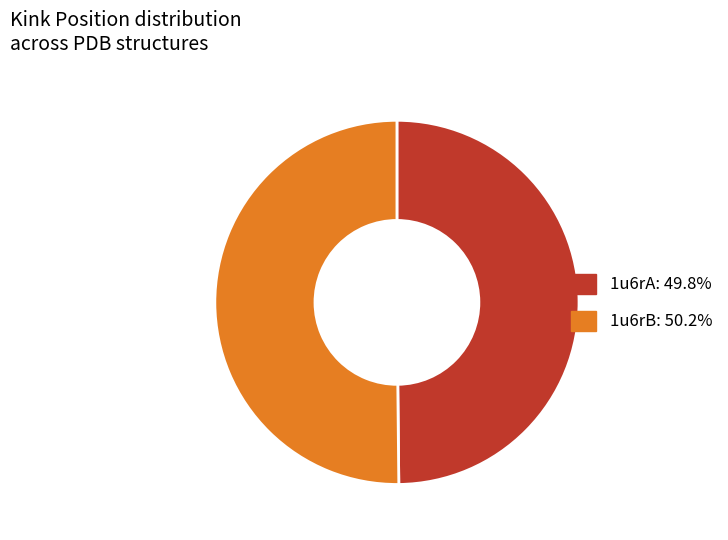

True or false: 1u6rB accounts for 39% of the total.

False